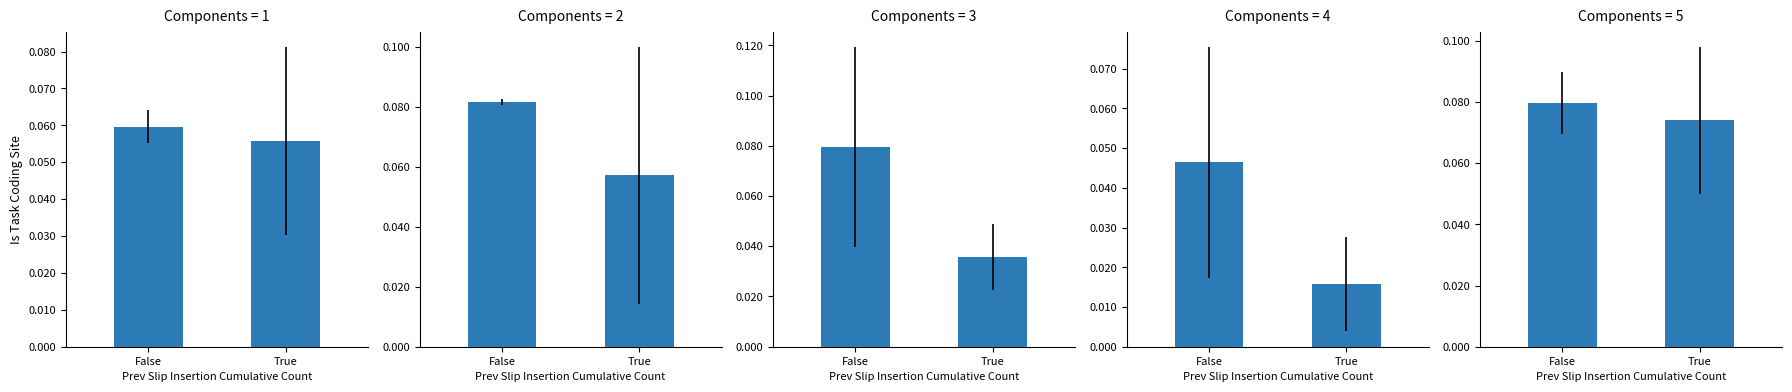

True or false: the data shows 0.1 at False.

True